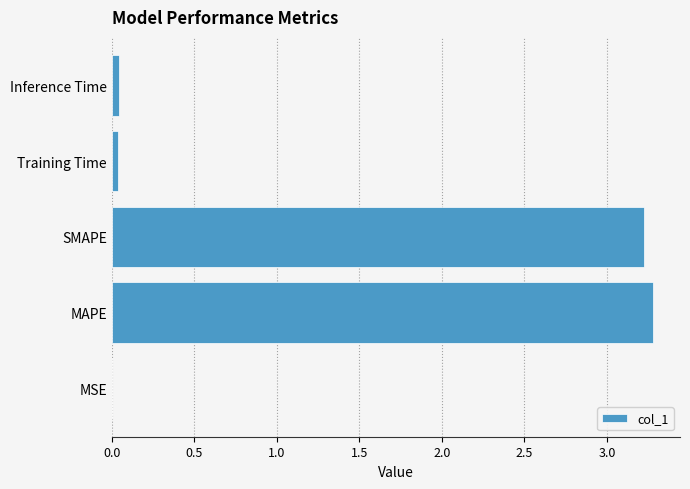

Which has a higher value, Inference Time or MAPE?

MAPE